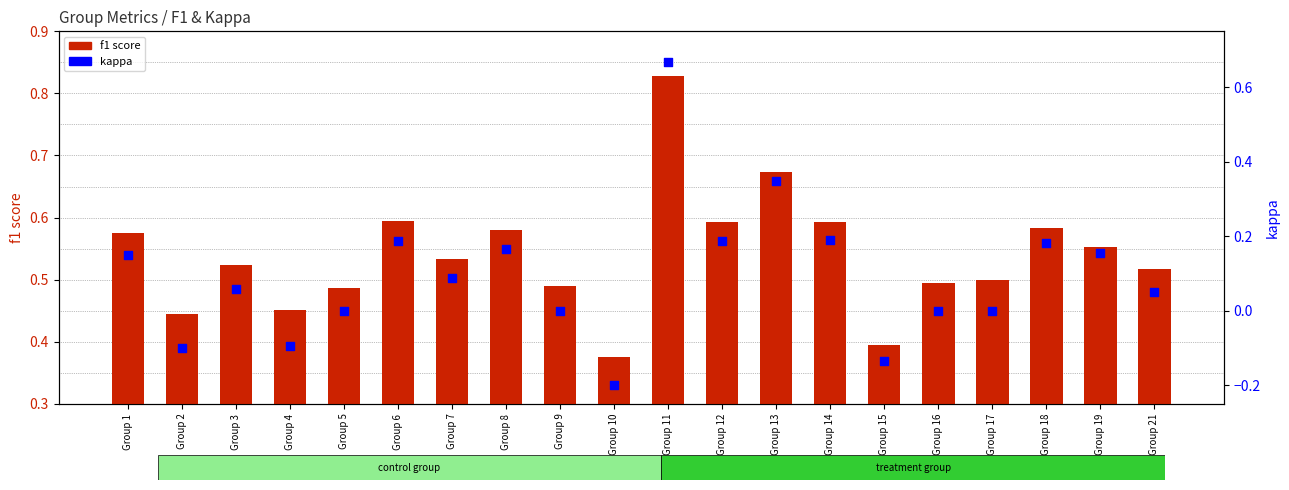

What are all the series names shown in the legend?

f1 score, kappa